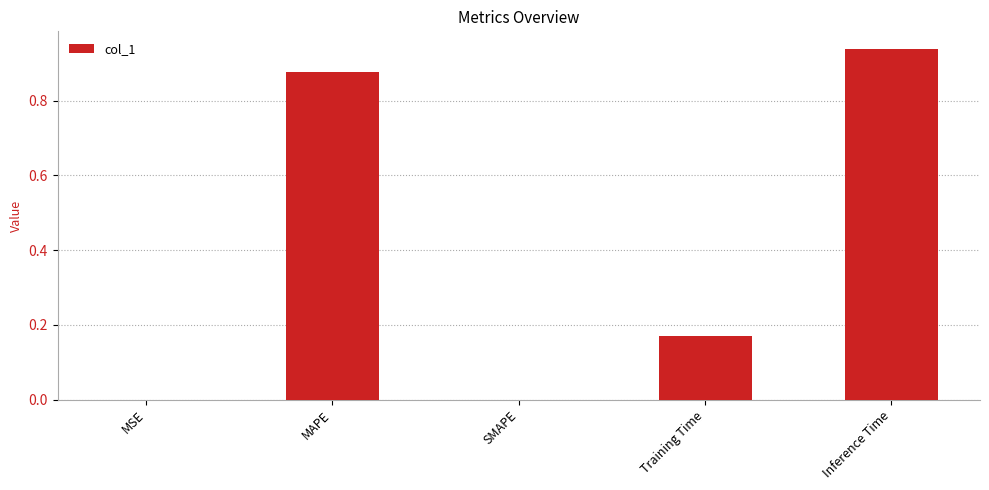

Is it true that the value at SMAPE is 0.0?

True